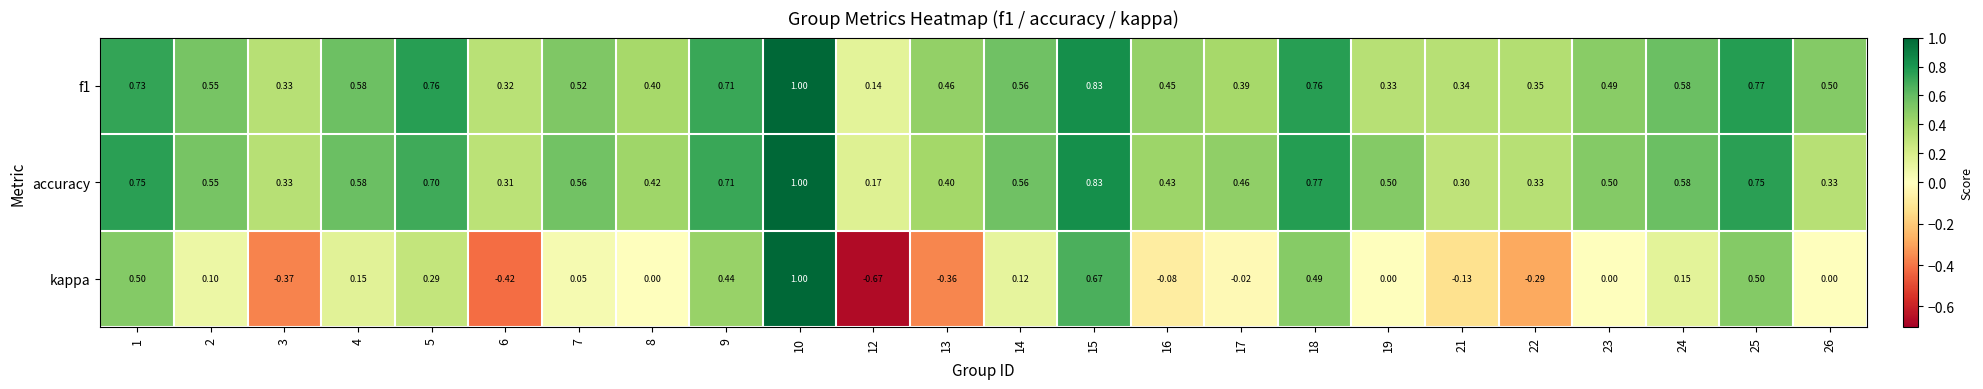

Reading left to right, transcribe all the data shown in this chart.

f1: 1=0.7	2=0.6	3=0.3	4=0.6	5=0.8	6=0.3	7=0.5	8=0.4	9=0.7	10=1.0	12=0.1	13=0.5	14=0.6	15=0.8	16=0.5	17=0.4	18=0.8	19=0.3	21=0.3	22=0.3	23=0.5	24=0.6	25=0.8	26=0.5
accuracy: 1=0.8	2=0.6	3=0.3	4=0.6	5=0.7	6=0.3	7=0.6	8=0.4	9=0.7	10=1.0	12=0.2	13=0.4	14=0.6	15=0.8	16=0.4	17=0.5	18=0.8	19=0.5	21=0.3	22=0.3	23=0.5	24=0.6	25=0.8	26=0.3
kappa: 1=0.5	2=0.1	3=-0.4	4=0.1	5=0.3	6=-0.4	7=0.1	8=0.0	9=0.4	10=1.0	12=-0.7	13=-0.4	14=0.1	15=0.7	16=-0.1	17=-0.0	18=0.5	19=0.0	21=-0.1	22=-0.3	23=0.0	24=0.1	25=0.5	26=0.0